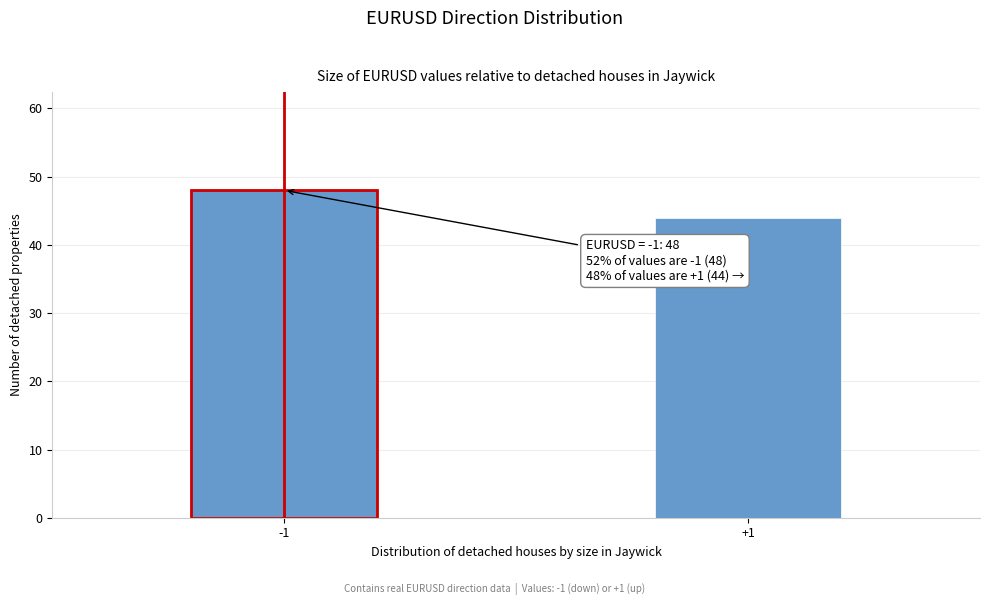

Reading left to right, transcribe all the data shown in this chart.

-1=48	+1=44